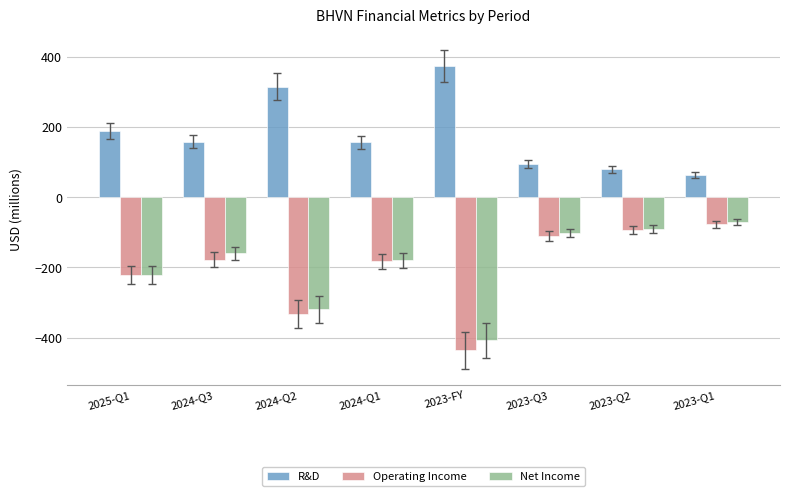

Which series has the largest total across all categories?

R&D